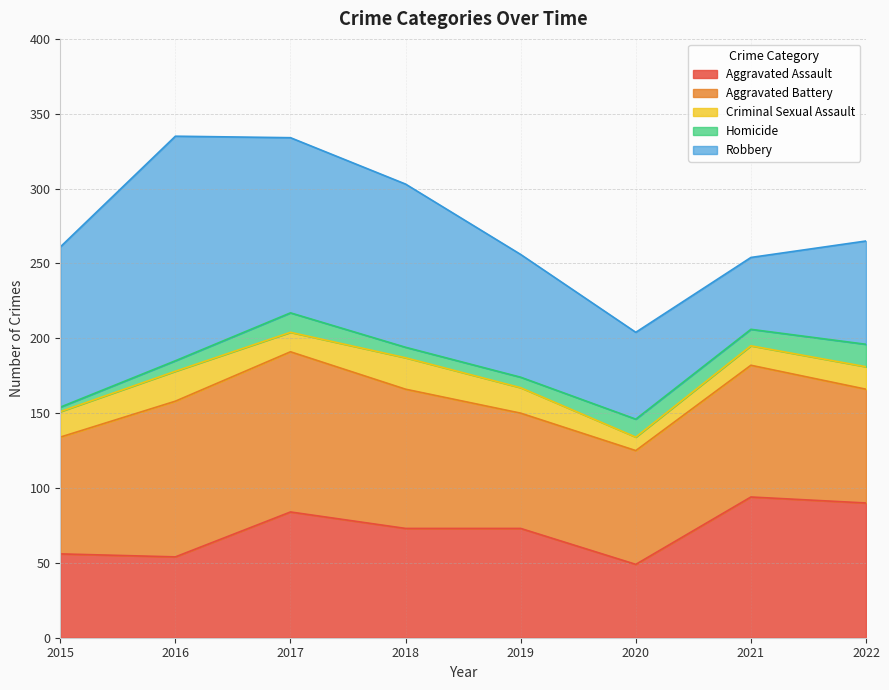

Which category has the highest value in the Aggravated Battery series?

2017